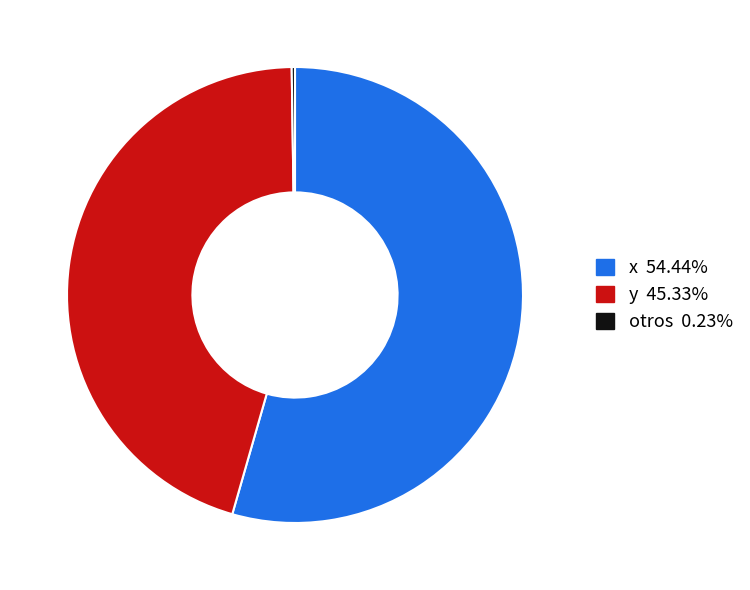

Is there a majority slice in this chart?

Yes